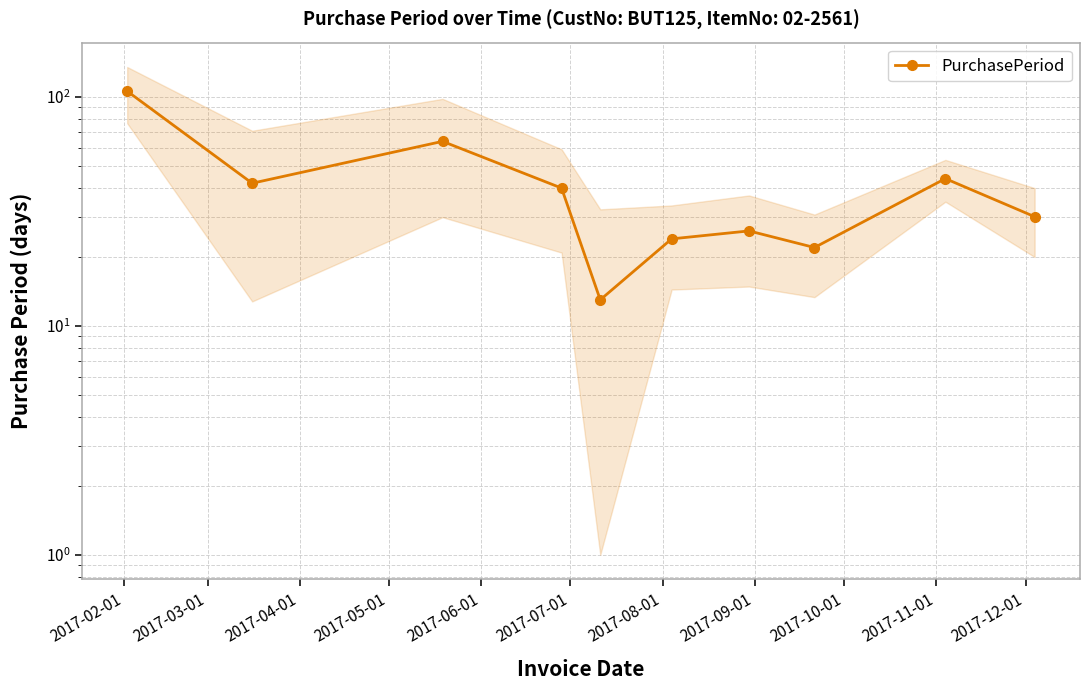

Count the number of values greater than 40.

4